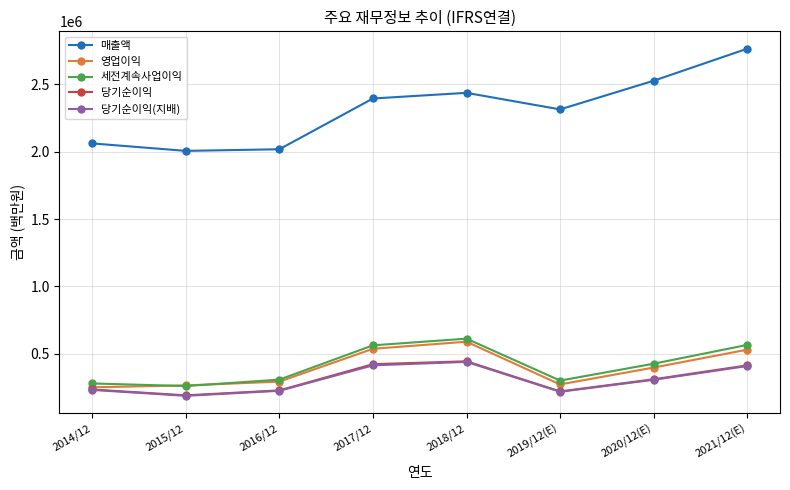

Is the value of 세전계속사업이익 at 2015/12 greater than the value of 매출액 at 2017/12?

No